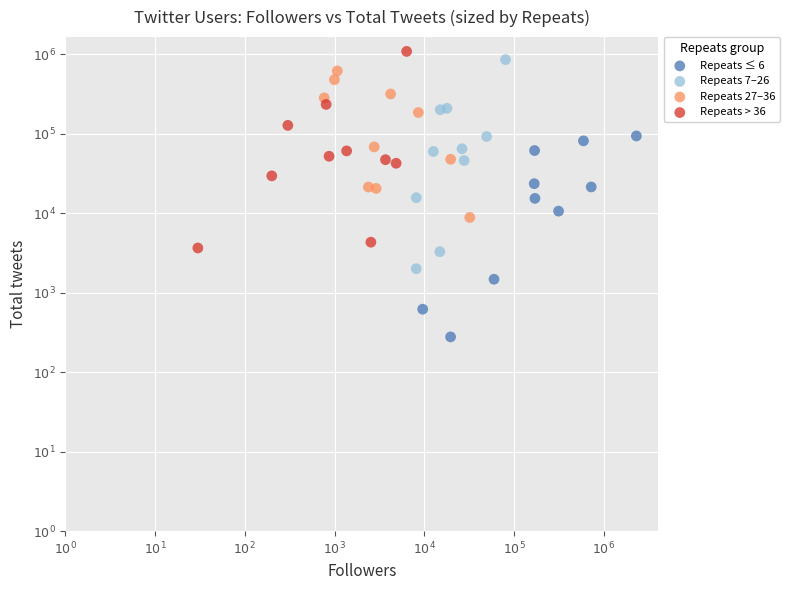

What are all the series names shown in the legend?

Repeats ≤ 6, Repeats 7–26, Repeats 27–36, Repeats > 36